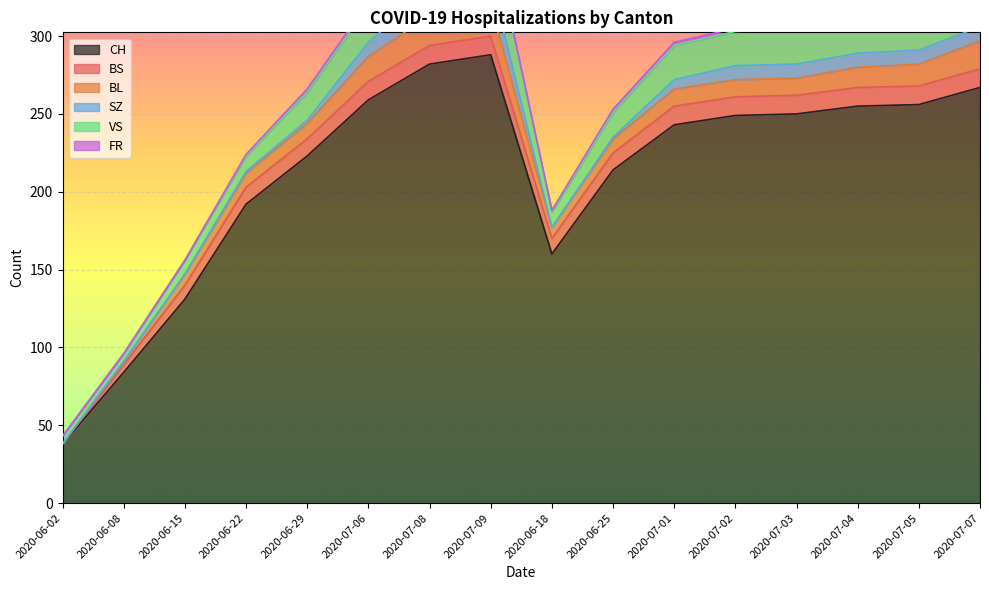

Reading left to right, extract all data points from this chart.

CH: 2020-06-02=38	2020-06-08=84	2020-06-15=131	2020-06-22=192	2020-06-29=223	2020-07-06=259	2020-07-08=282	2020-07-09=288	2020-06-18=160	2020-06-25=214	2020-07-01=243	2020-07-02=249	2020-07-03=250	2020-07-04=255	2020-07-05=256	2020-07-07=267
BS: 2020-06-02=0	2020-06-08=5	2020-06-15=9	2020-06-22=11	2020-06-29=11	2020-07-06=12	2020-07-08=12	2020-07-09=12	2020-06-18=10	2020-06-25=11	2020-07-01=12	2020-07-02=12	2020-07-03=12	2020-07-04=12	2020-07-05=12	2020-07-07=12
BL: 2020-06-02=0	2020-06-08=2	2020-06-15=7	2020-06-22=9	2020-06-29=10	2020-07-06=16	2020-07-08=19	2020-07-09=20	2020-06-18=7	2020-06-25=9	2020-07-01=11	2020-07-02=11	2020-07-03=11	2020-07-04=13	2020-07-05=14	2020-07-07=18
SZ: 2020-06-02=0	2020-06-08=0	2020-06-15=0	2020-06-22=1	2020-06-29=2	2020-07-06=9	2020-07-08=17	2020-07-09=17	2020-06-18=0	2020-06-25=1	2020-07-01=6	2020-07-02=9	2020-07-03=9	2020-07-04=9	2020-07-05=9	2020-07-07=9
VS: 2020-06-02=5	2020-06-08=5	2020-06-15=9	2020-06-22=10	2020-06-29=18	2020-07-06=24	2020-07-08=29	2020-07-09=31	2020-06-18=10	2020-06-25=16	2020-07-01=22	2020-07-02=22	2020-07-03=22	2020-07-04=24	2020-07-05=24	2020-07-07=26
FR: 2020-06-02=0	2020-06-08=0	2020-06-15=0	2020-06-22=1	2020-06-29=2	2020-07-06=2	2020-07-08=2	2020-07-09=2	2020-06-18=1	2020-06-25=2	2020-07-01=2	2020-07-02=2	2020-07-03=2	2020-07-04=2	2020-07-05=2	2020-07-07=2